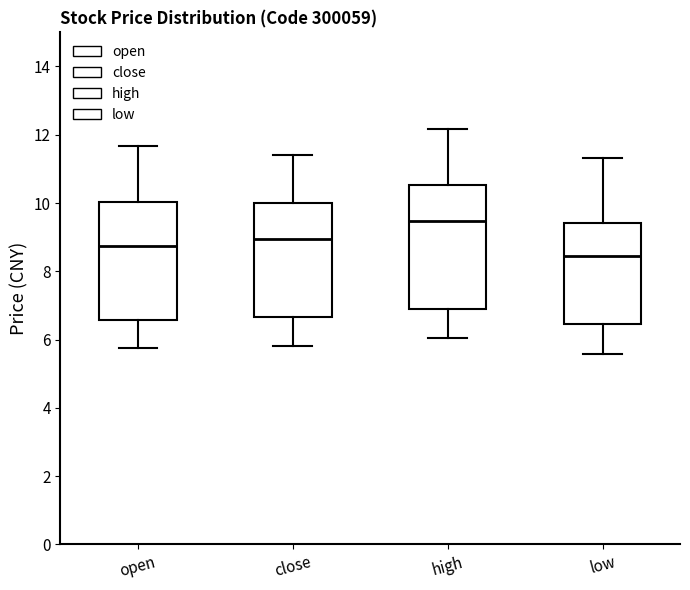

Comparing the boxes themselves (not the whiskers), which one is the tallest?

high